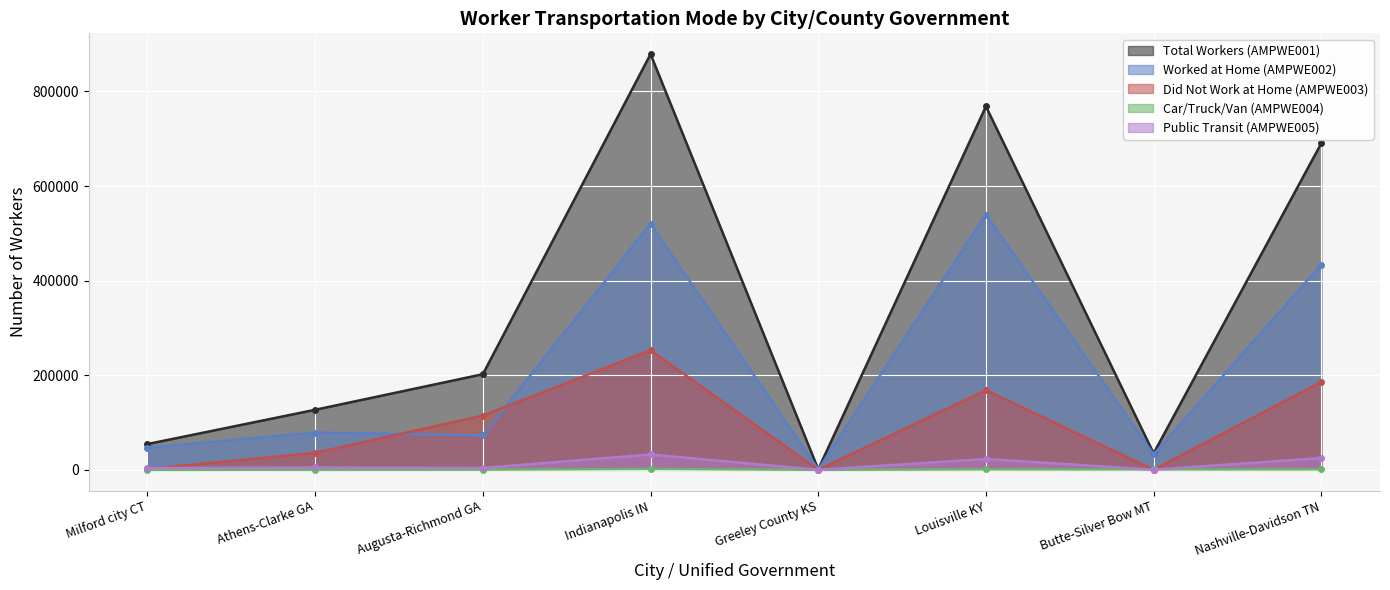

True or false: Car/Truck/Van (AMPWE004) and Total Workers (AMPWE001) intersect in this chart.

False